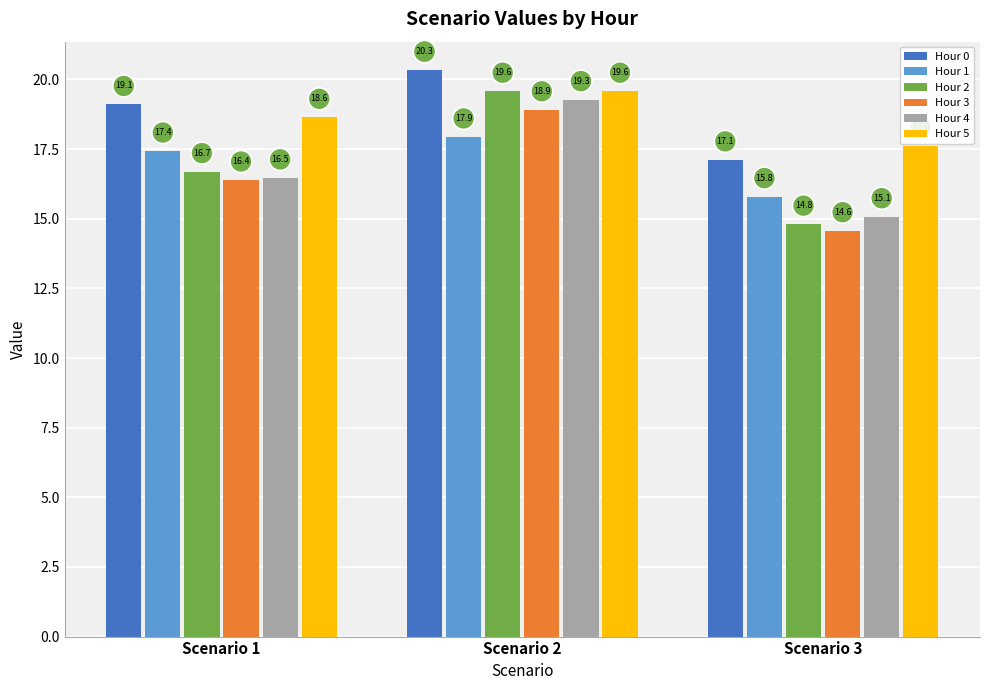

Is the value of Hour 1 at Scenario 1 greater than the value of Hour 0 at Scenario 3?

Yes